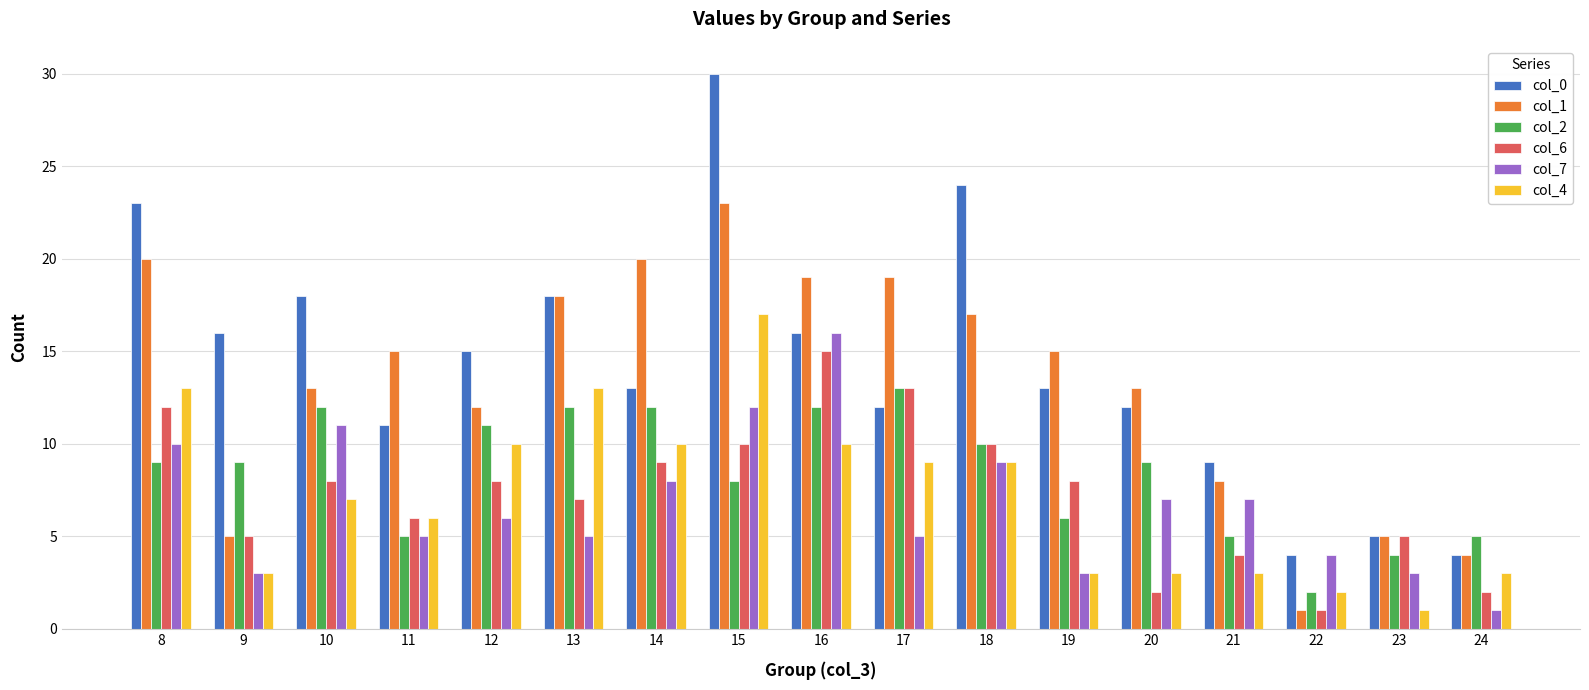

What is the maximum value shown in the chart?

30